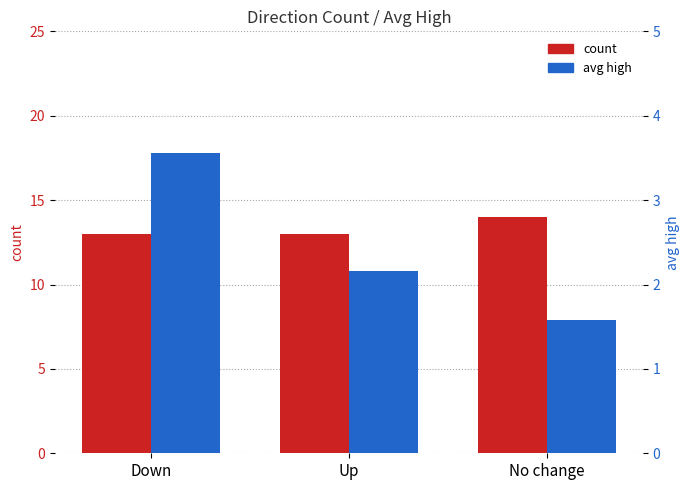

Does the chart contain any negative values?

No